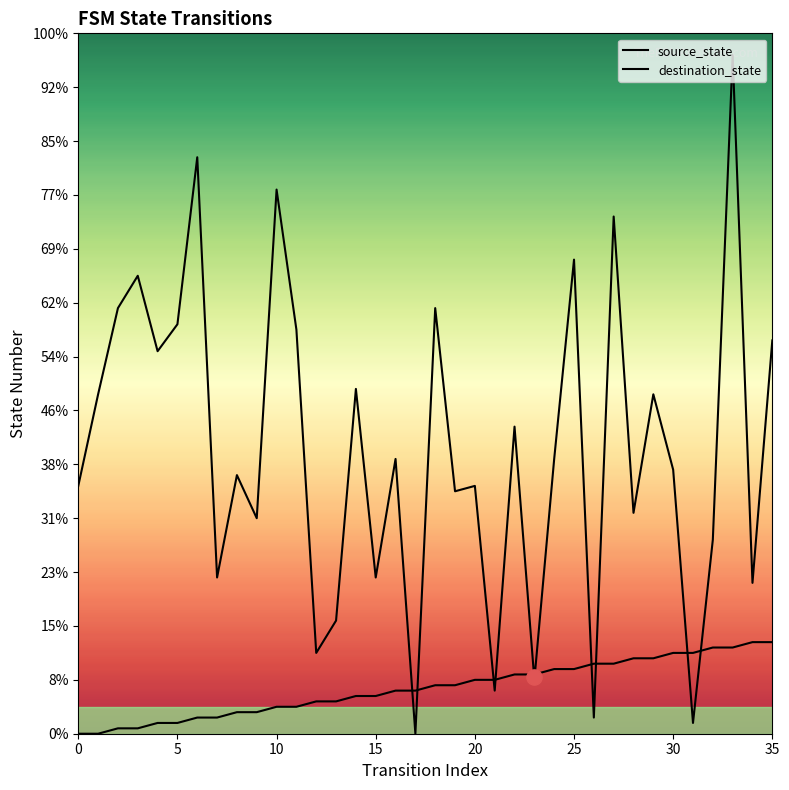

What is the total value across all series at 9?

44